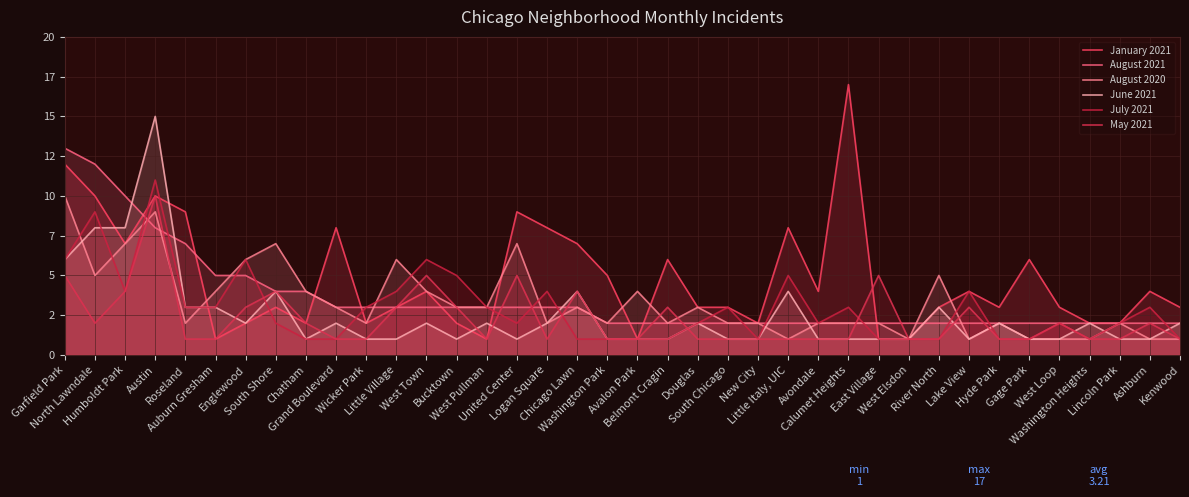

List the labels in order of January 2021 value, smallest first.

Auburn Gresham, West Pullman, Avalon Park, East Village, West Elsdon, Englewood, Chatham, Wicker Park, Bucktown, New City, Washington Heights, Lincoln Park, South Shore, Little Village, Douglas, South Chicago, River North, Hyde Park, West Loop, Kenwood, West Town, Avondale, Lake View, Ashburn, Washington Park, Belmont Cragin, Gage Park, Humboldt Park, Chicago Lawn, Grand Boulevard, Logan Square, Little Italy, UIC, Roseland, United Center, North Lawndale, Austin, Garfield Park, Calumet Heights